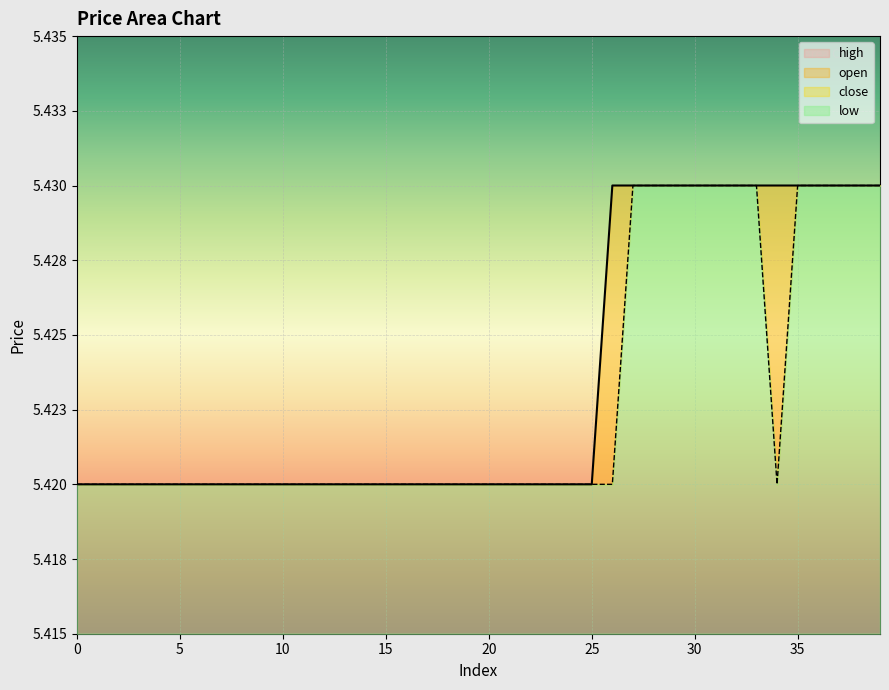

True or false: open has more than 2 interior local peaks.

False